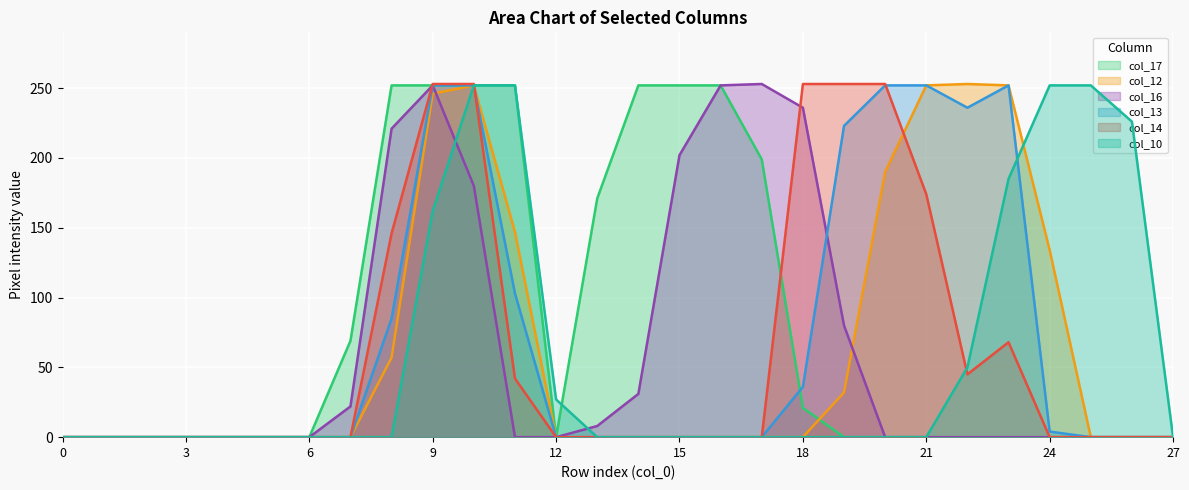

How many lines are shown in the chart?

6